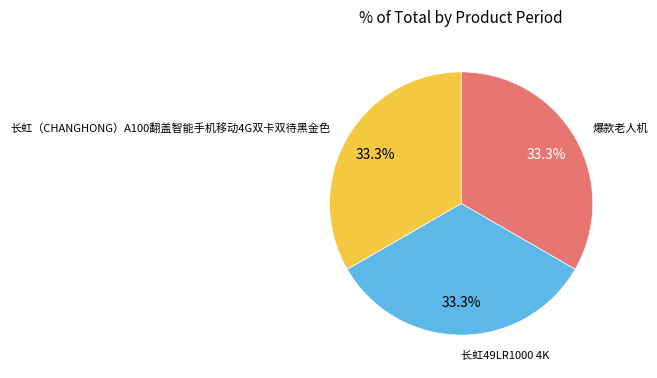

Does any single category account for the majority?

No